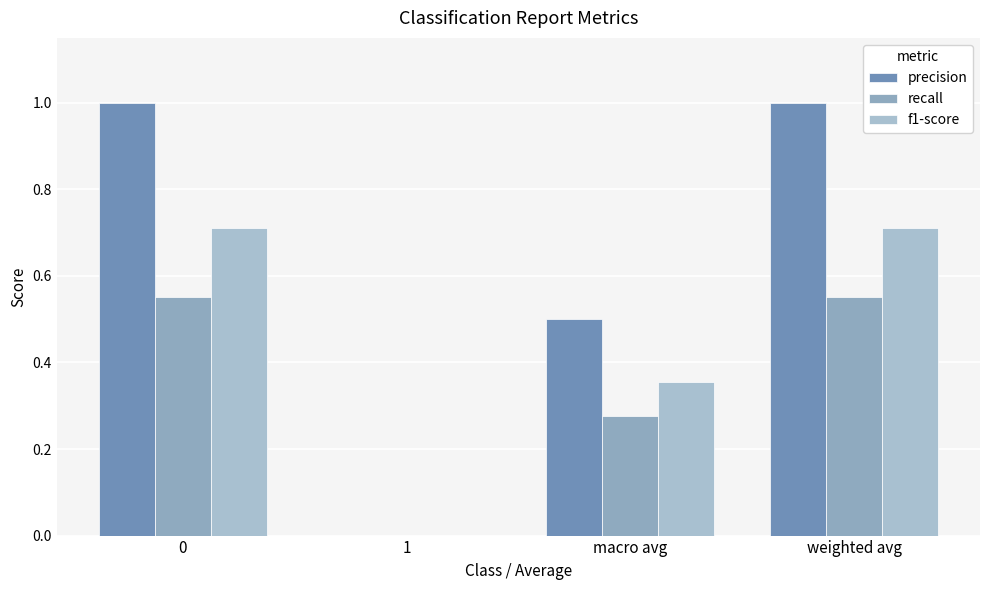

How many data points does each series have?

4